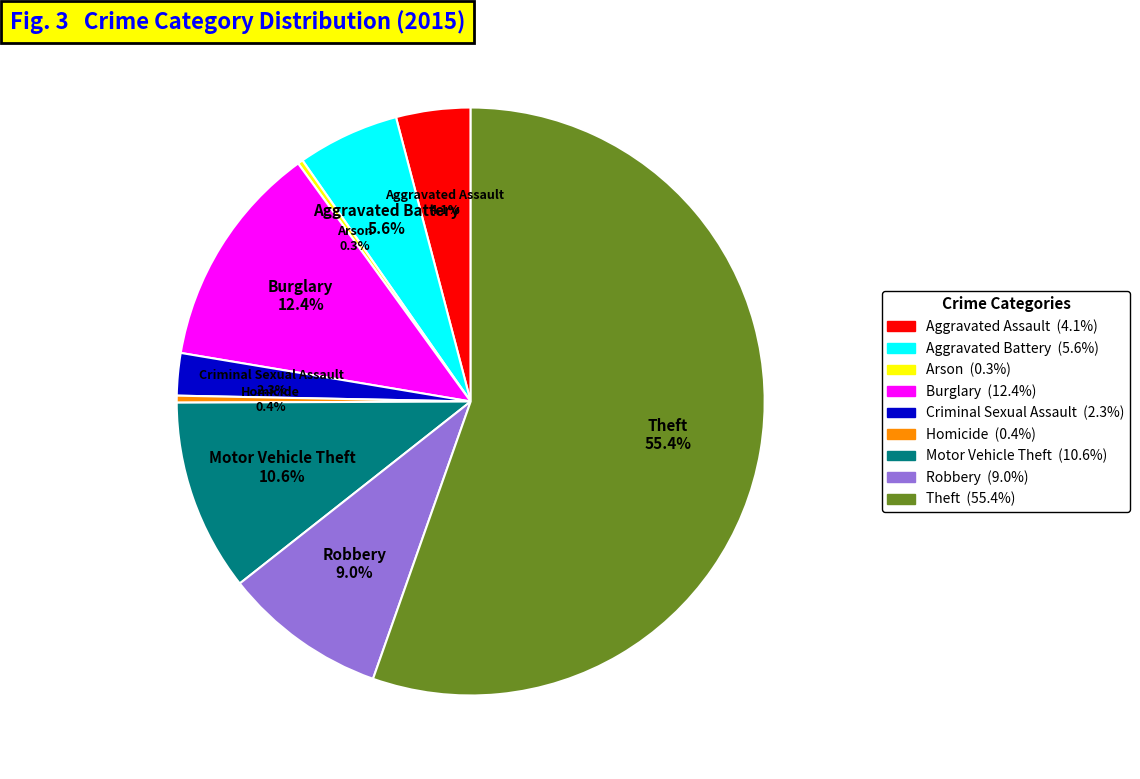

Which has a higher value, Aggravated Battery or Motor Vehicle Theft?

Motor Vehicle Theft